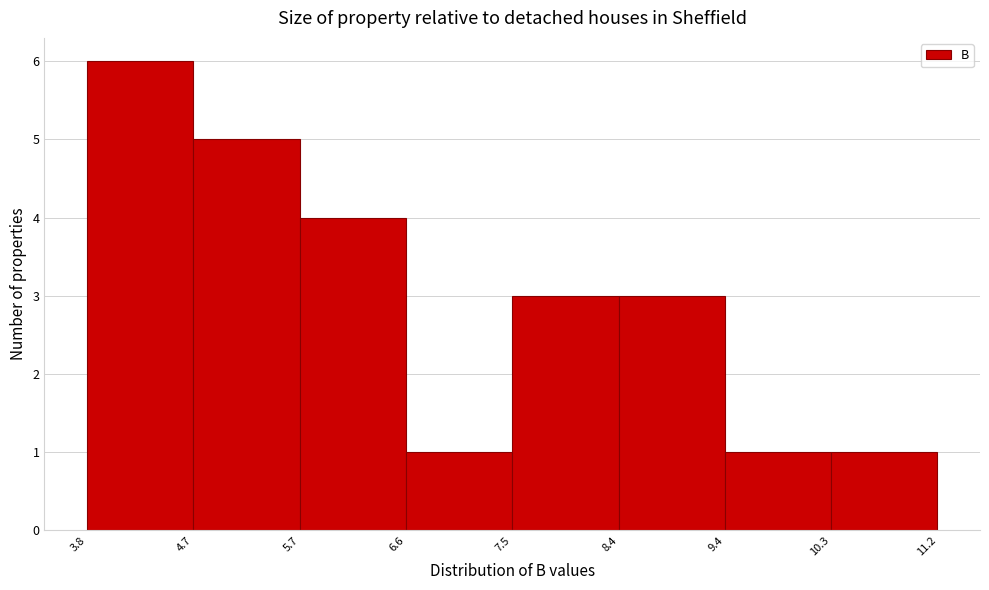

Which range on the x-axis has the tallest bar?

3.8 to 4.7